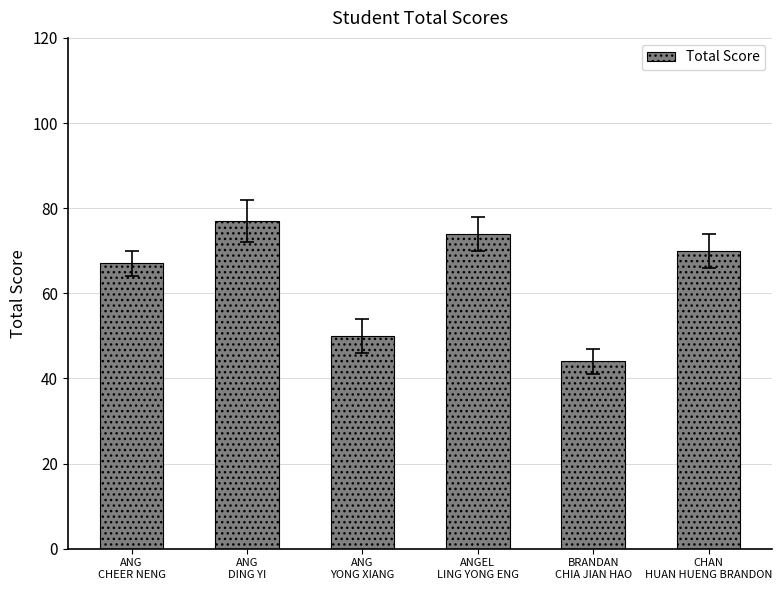

Approximately how many times larger is the value at ANG
CHEER NENG compared to ANG
DING YI?

0.9